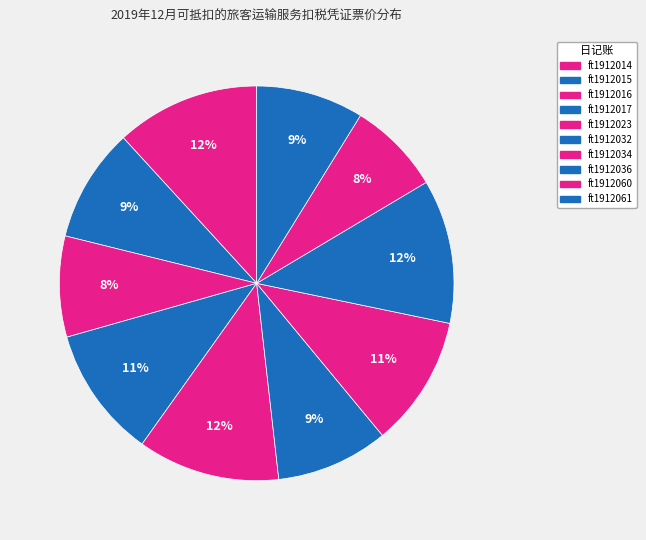

How many slices are in this pie chart?

10